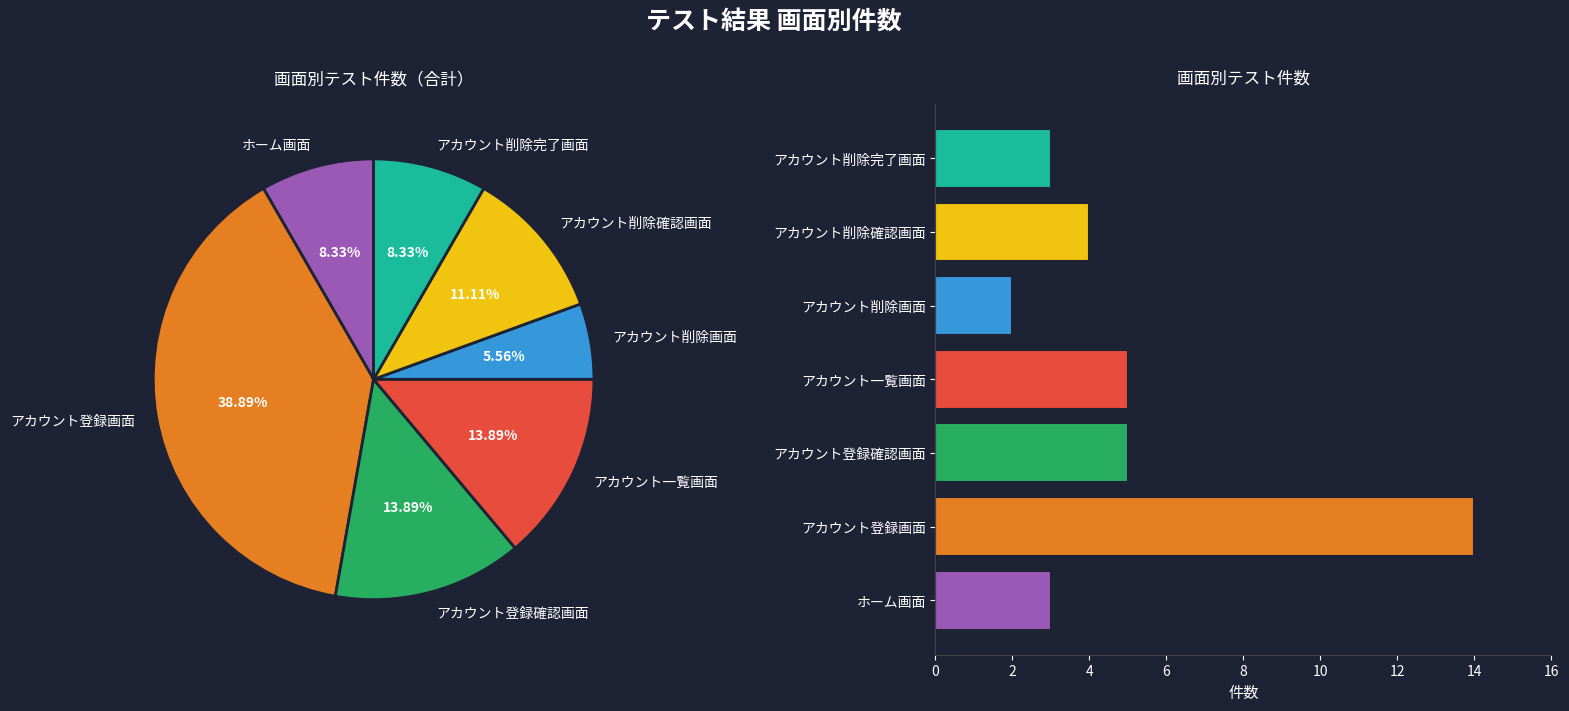

How much of the chart is everything except アカウント削除完了画面?

91.7%